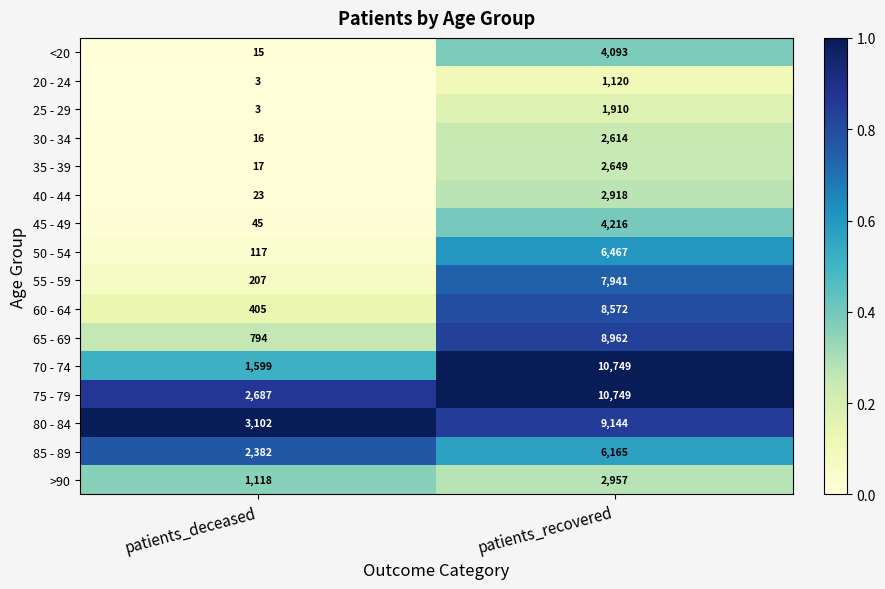

What is the difference between the maximum and minimum values in the >90 series?

1839